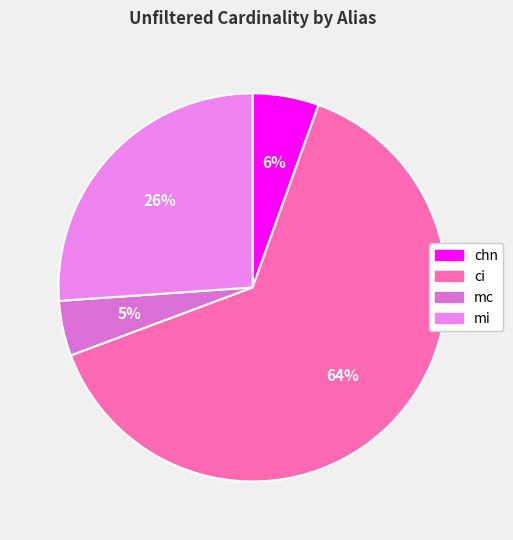

What percentage is the mc slice, to the nearest percent?

5%